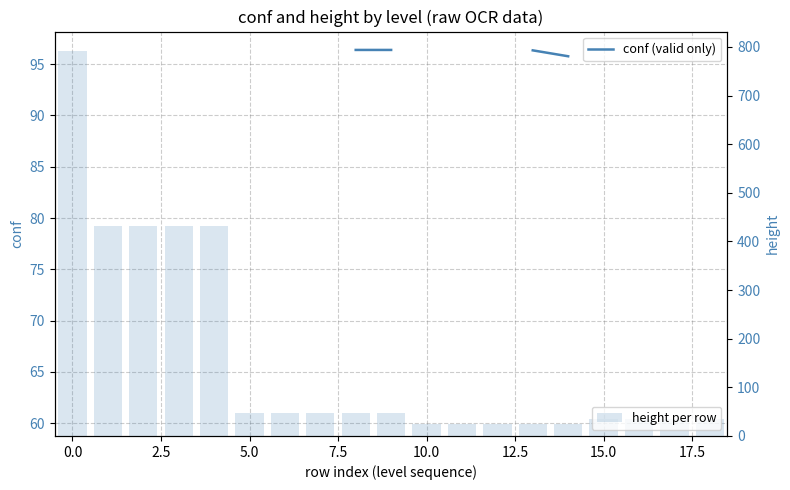

List the series in order of their overall mean, lowest first.

conf (valid only), height per row